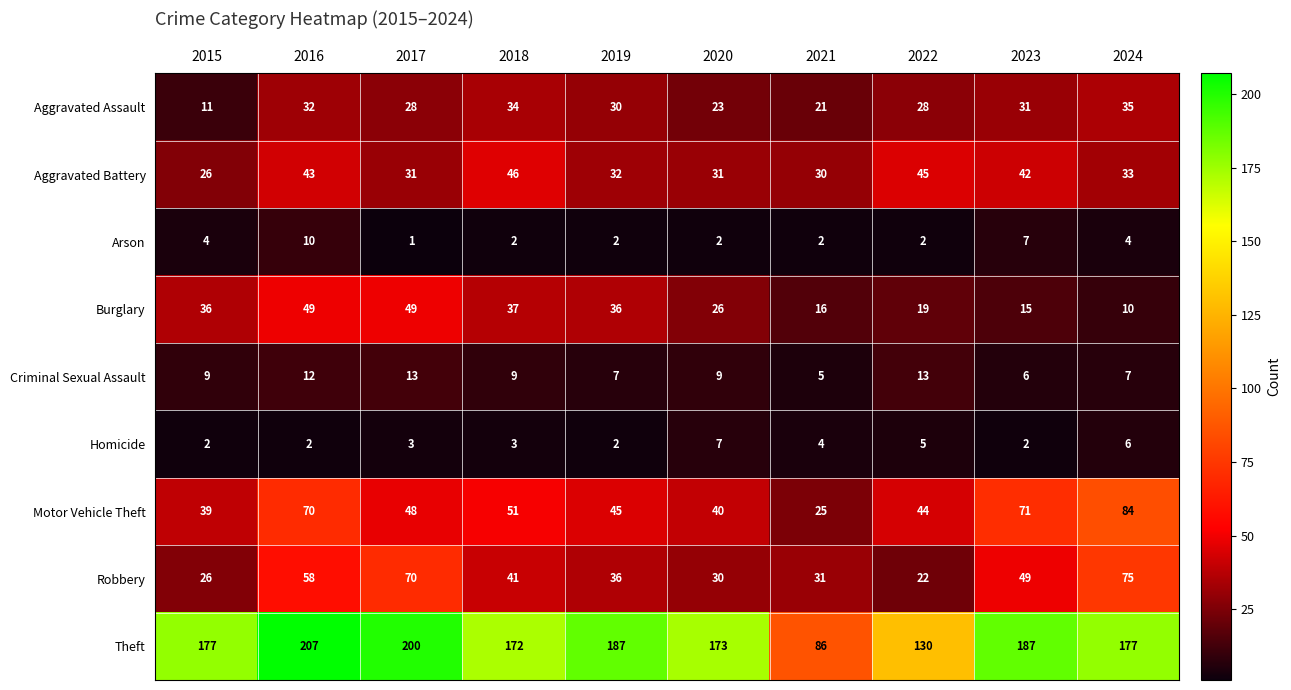

Is it true that Robbery equals 16 at 2023?

False